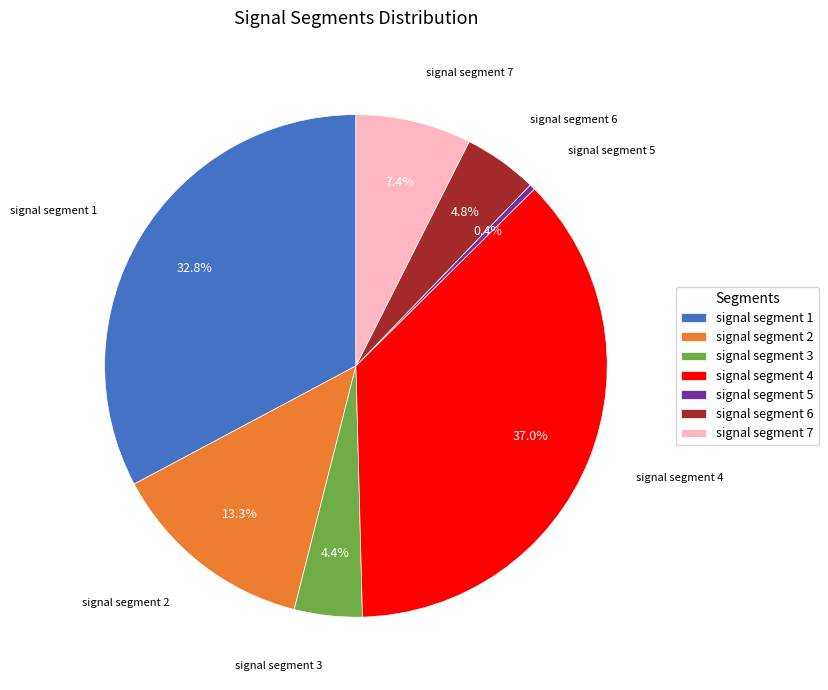

Which has a higher value, signal segment 5 or signal segment 7?

signal segment 7